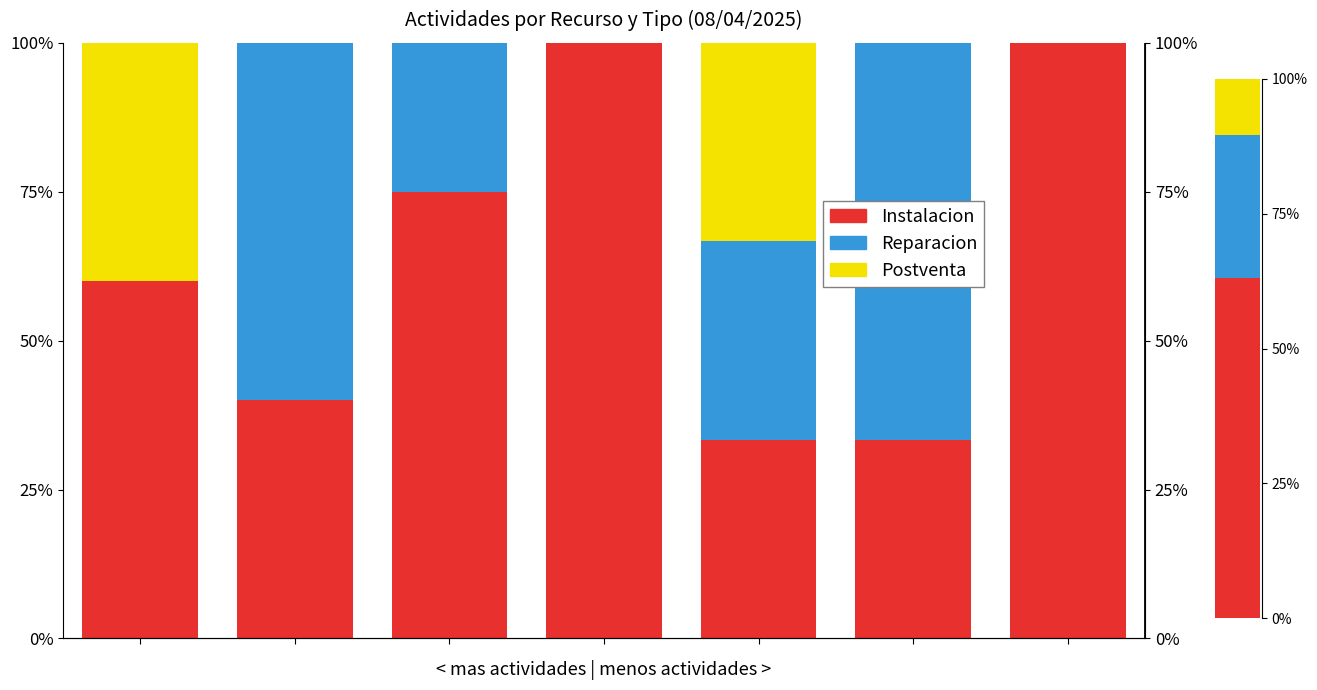

At how many categories does at least one series exceed 0?

7